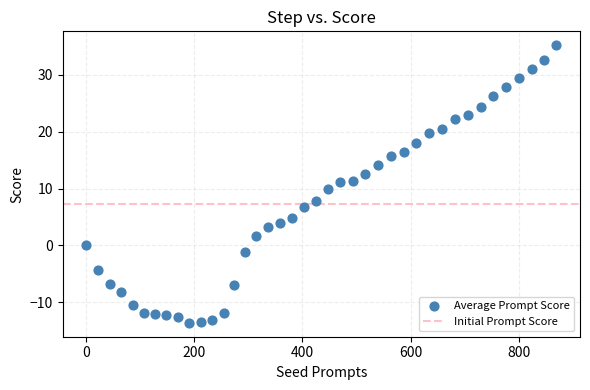

What is the range of X values (max minus min)?

869.4